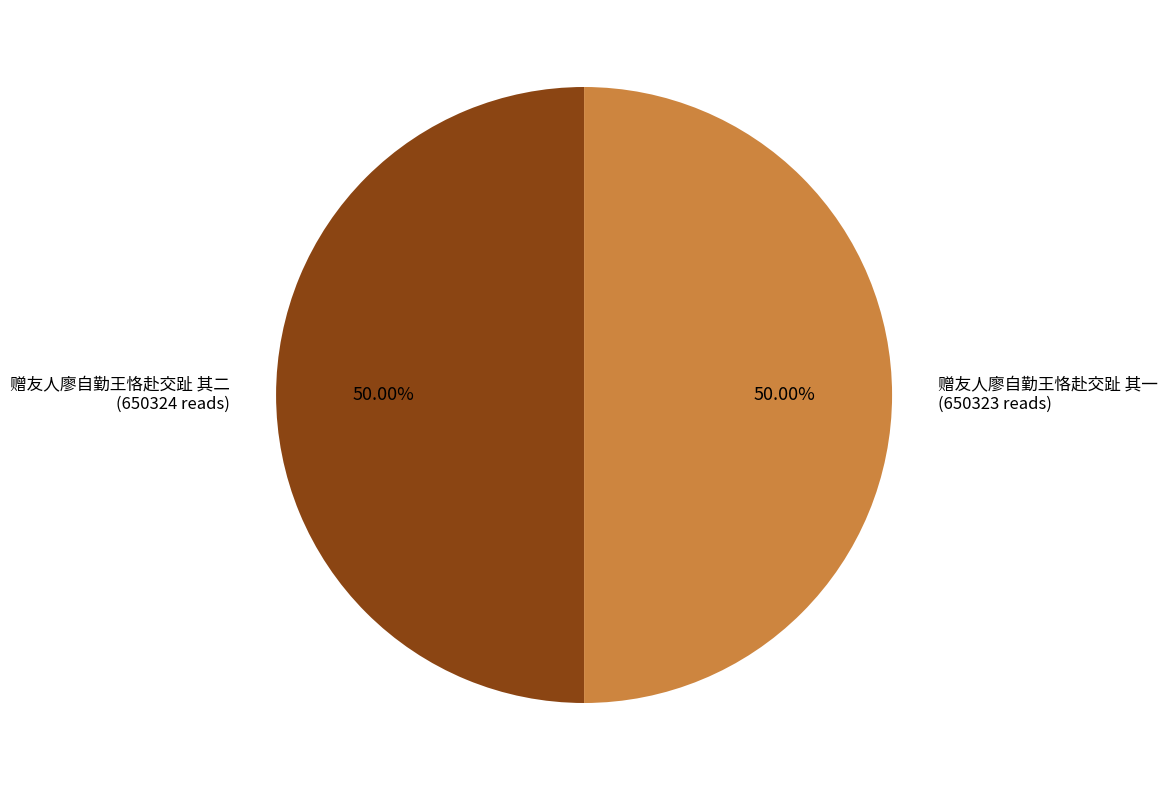

Combined, do 赠友人廖自勤王恪赴交趾 其一 and 赠友人廖自勤王恪赴交趾 其二 account for over 50%?

Yes